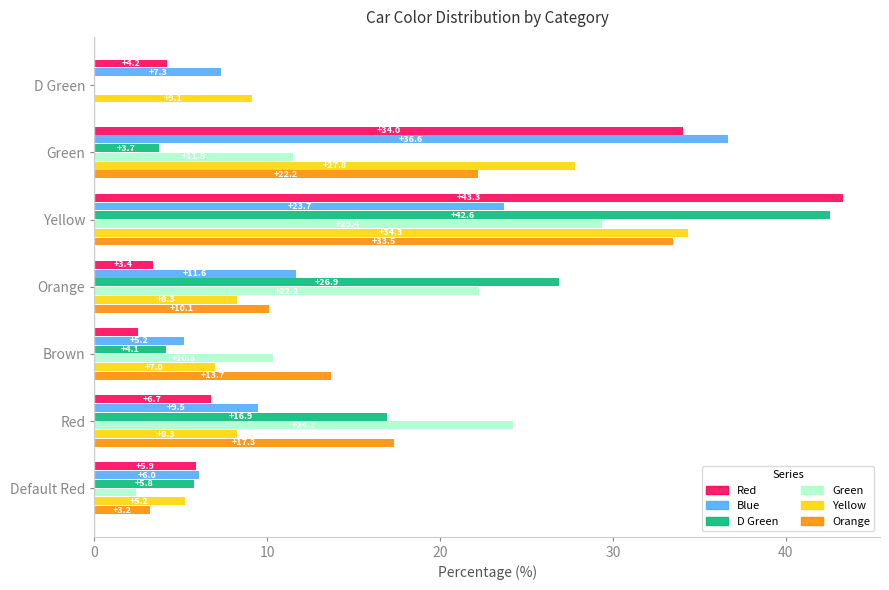

The value of Red at Green is 22.7. True or false?

False